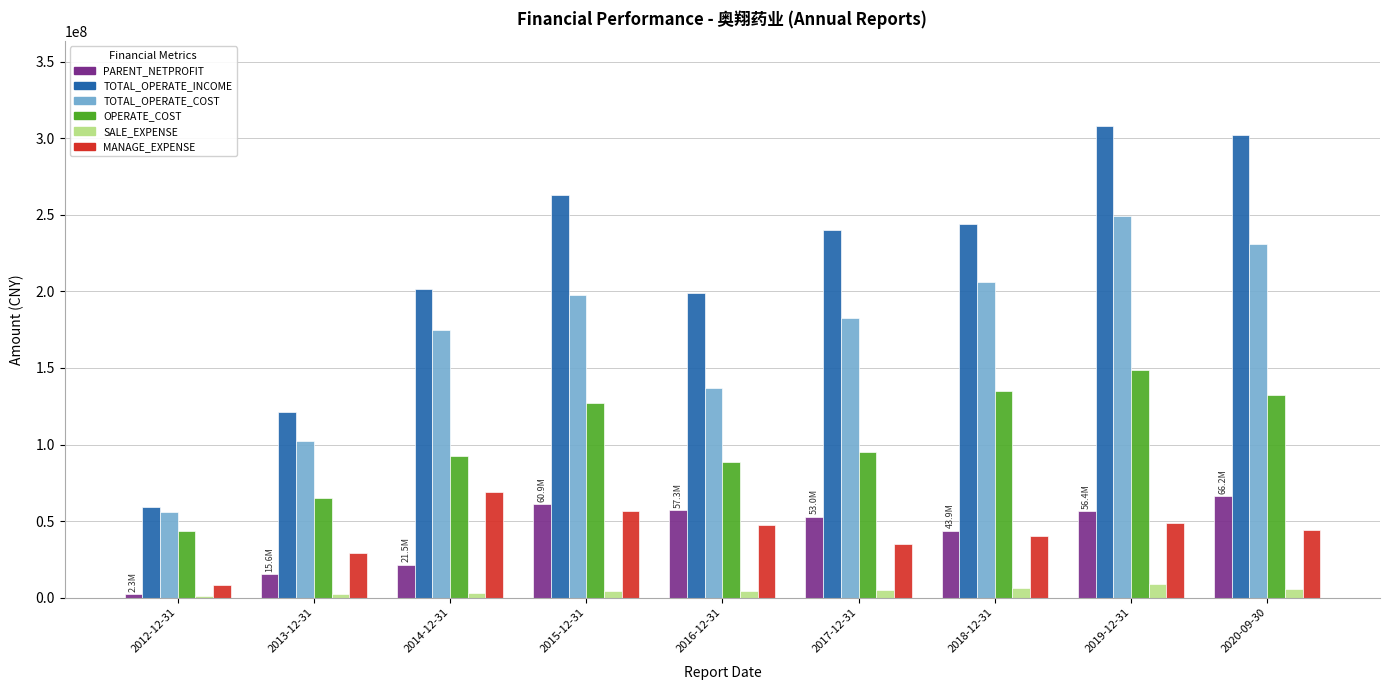

Which series changed the most between 2013-12-31 and 2017-12-31?

TOTAL_OPERATE_INCOME